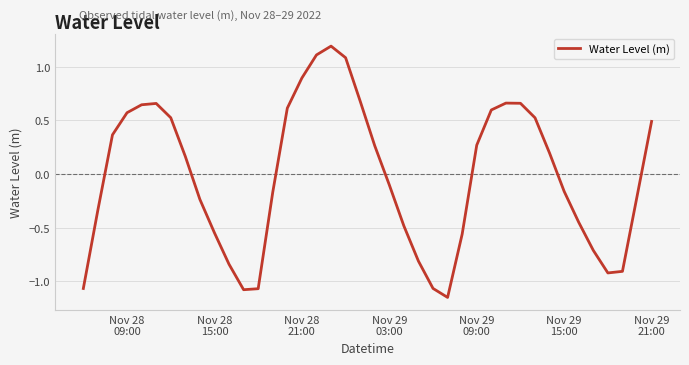

What is the difference between the second highest and second lowest values?

2.2